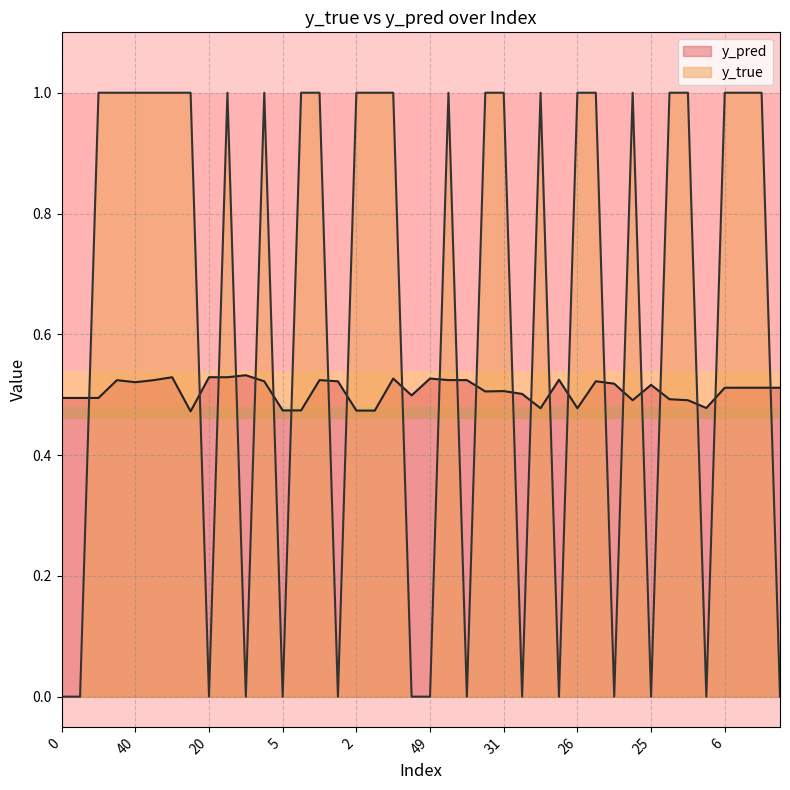

Count the number of categories in the chart.

40